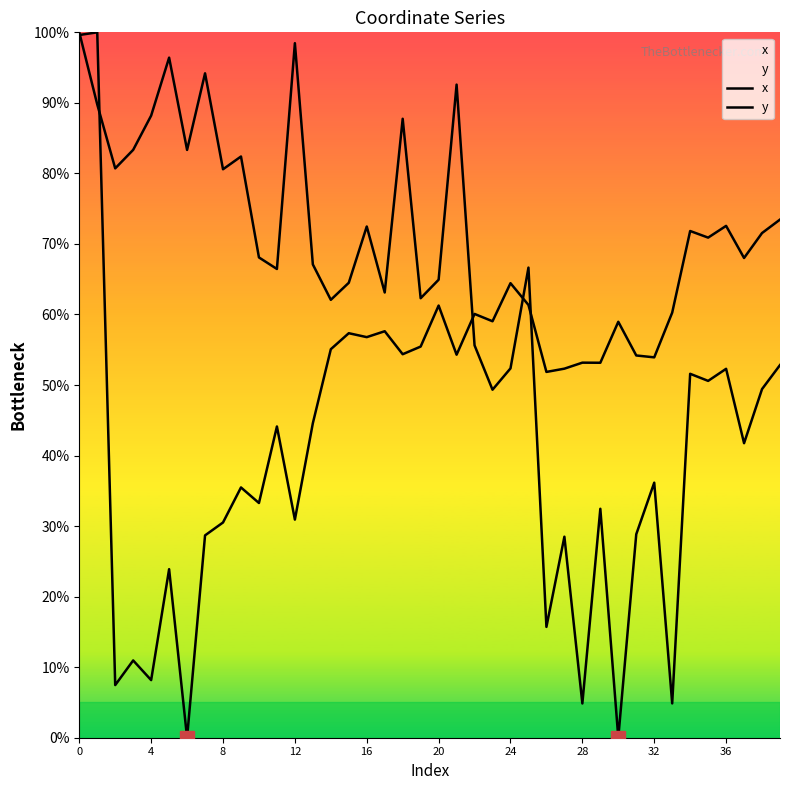

Which series ends up on top after the final intersection of y and x?

y